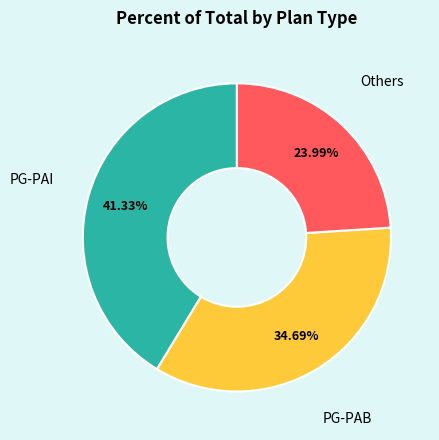

To the nearest percent, what is the difference between the largest and smallest slice percentages?

17%